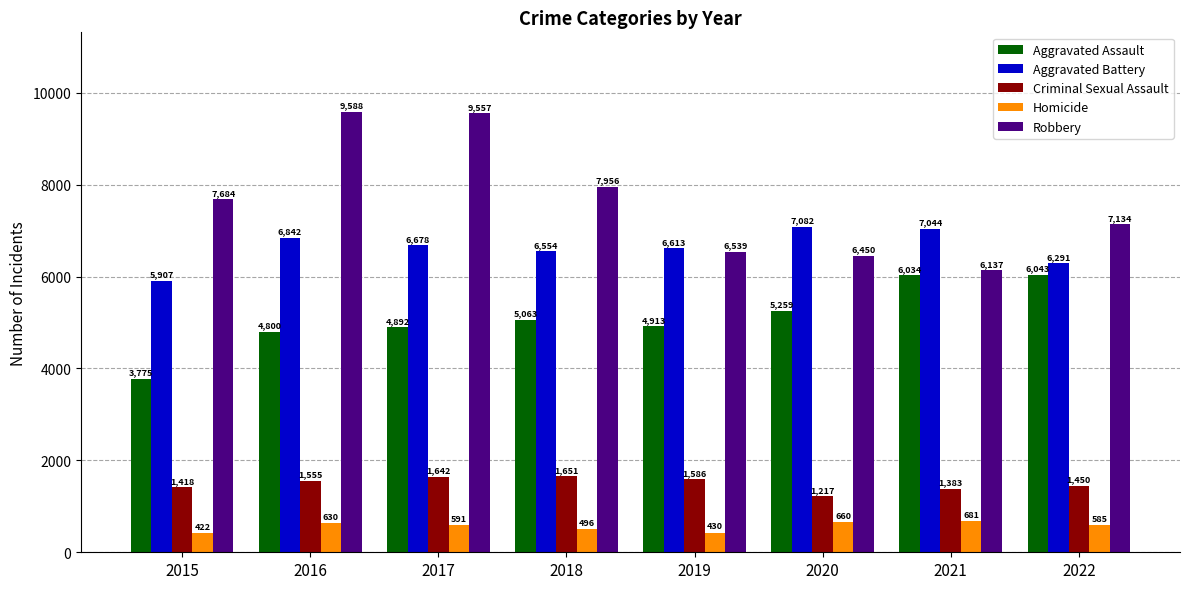

How many bars are there in each group?

5